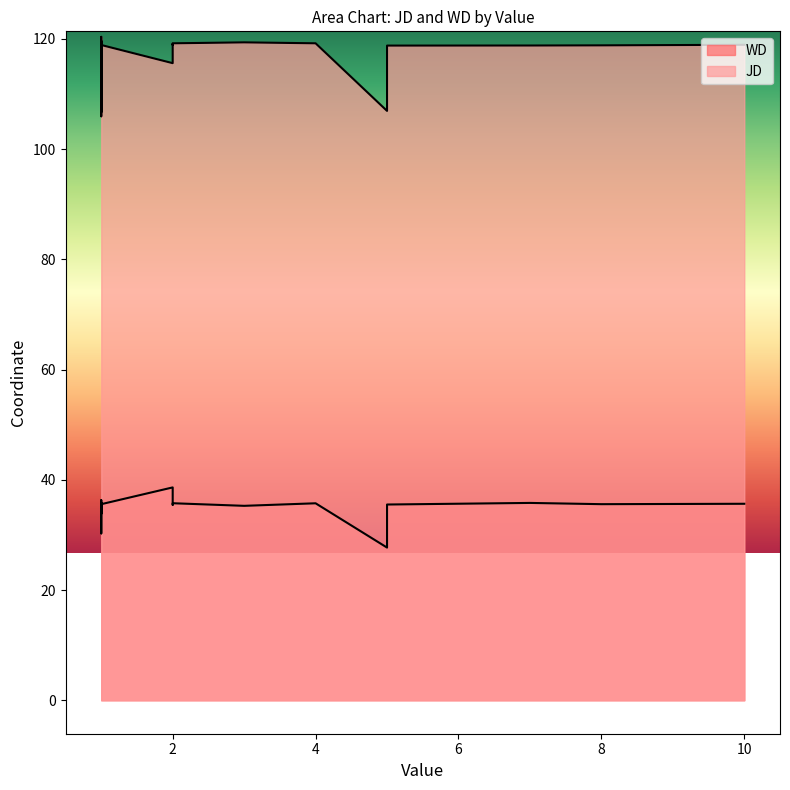

What is the label of the 14th point from the right?

2